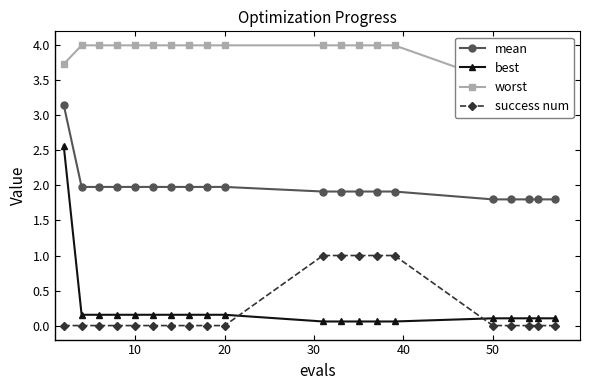

True or false: success num and mean intersect in this chart.

False